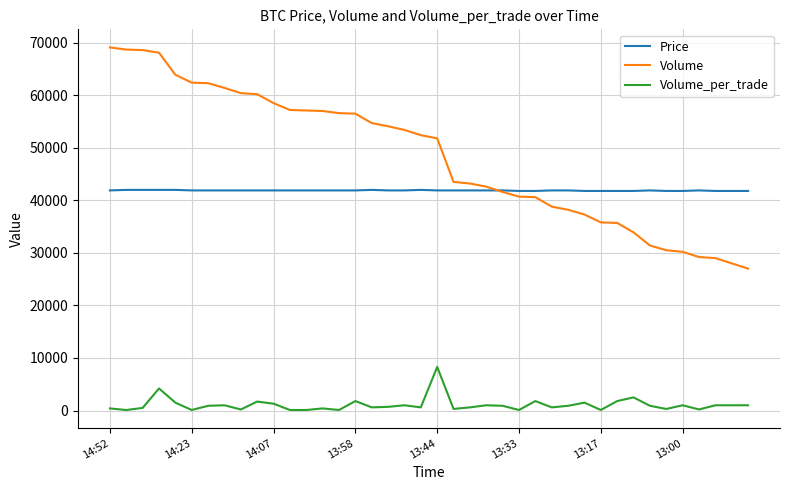

Rank the series by their maximum value, from lowest to highest.

Volume_per_trade, Price, Volume